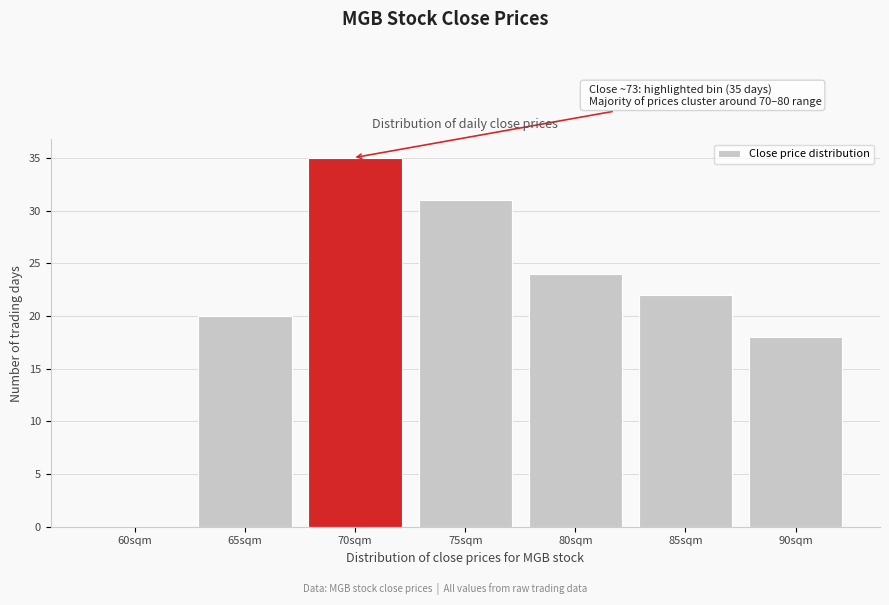

Reading left to right, extract all data points from this chart.

60sqm=0	65sqm=20	70sqm=35	75sqm=31	80sqm=24	85sqm=22	90sqm=18